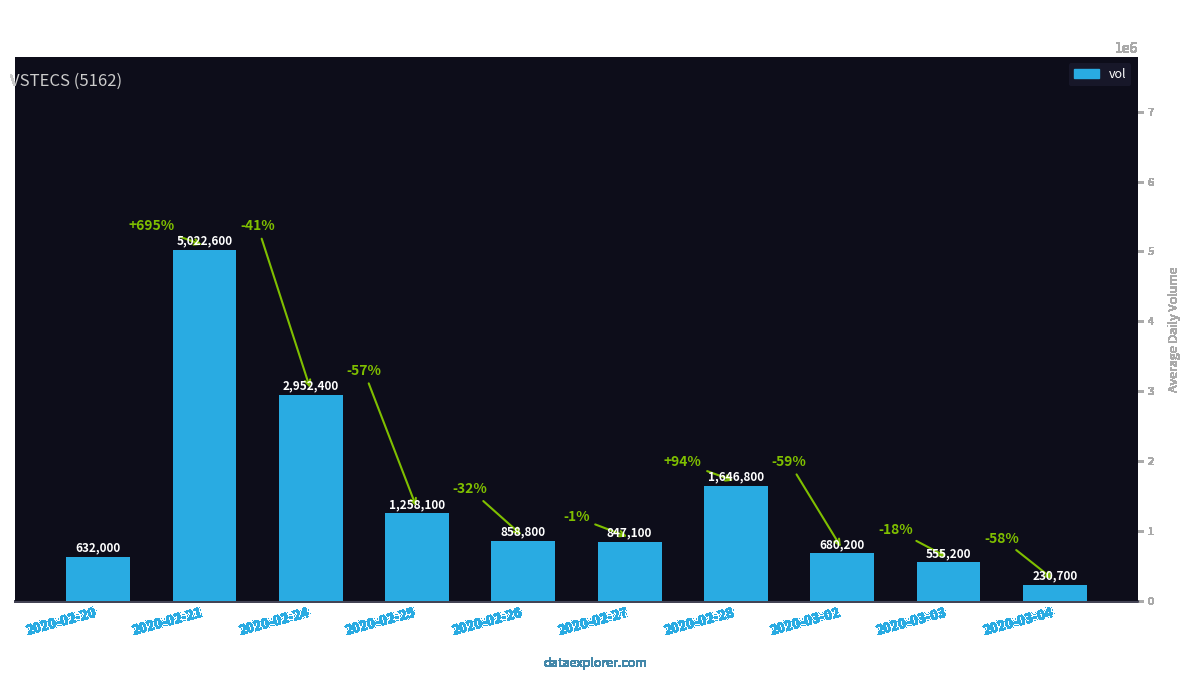

Reading left to right, what are all the values shown in this chart?

2020-02-20=632000	2020-02-21=5022600	2020-02-24=2952400	2020-02-25=1258100	2020-02-26=858800	2020-02-27=847100	2020-02-28=1646800	2020-03-02=680200	2020-03-03=555200	2020-03-04=230700